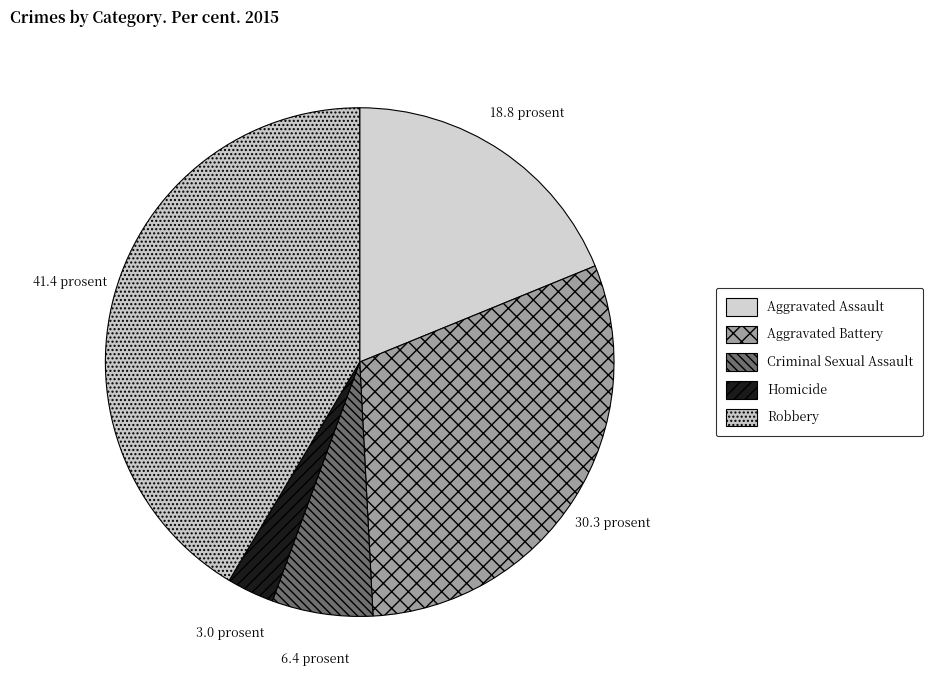

To the nearest percent, what percentage of the pie is Aggravated Battery?

30%